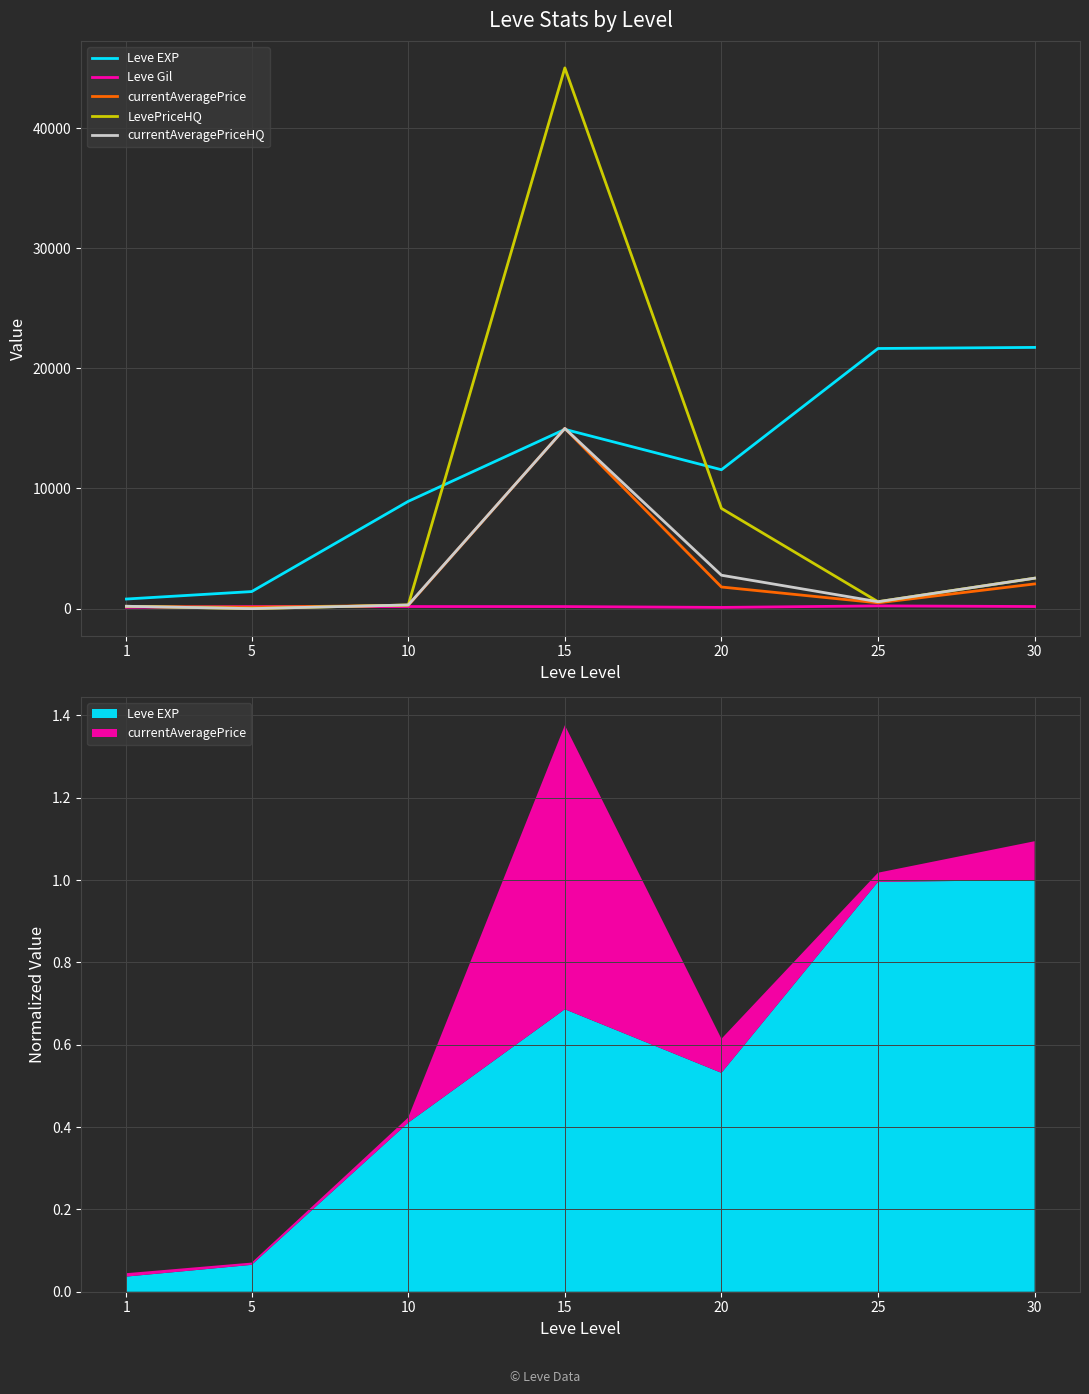

What is the approximate value of currentAveragePrice at 1?

178.7